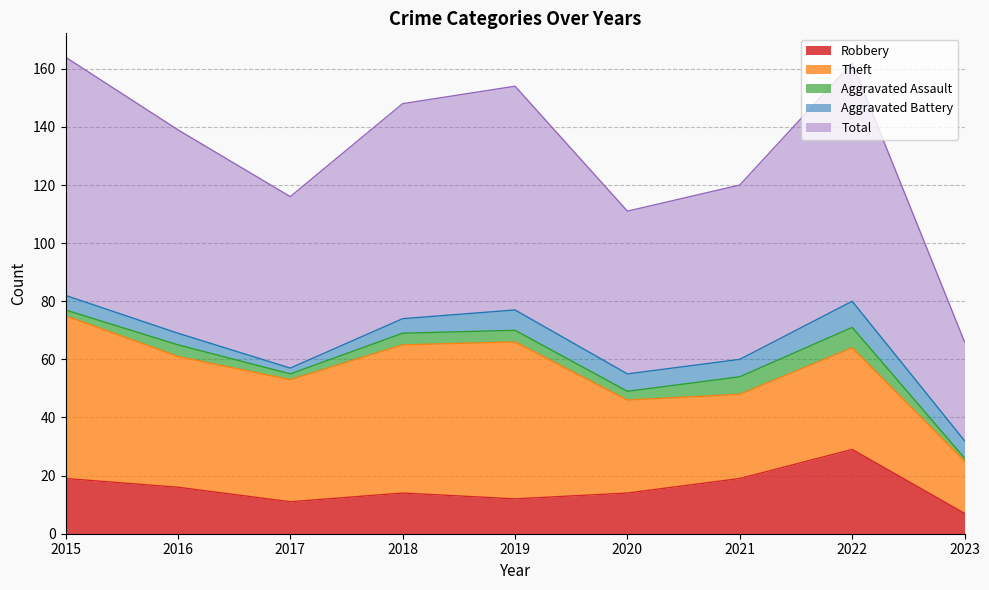

Which series has the largest range (max minus min)?

Total